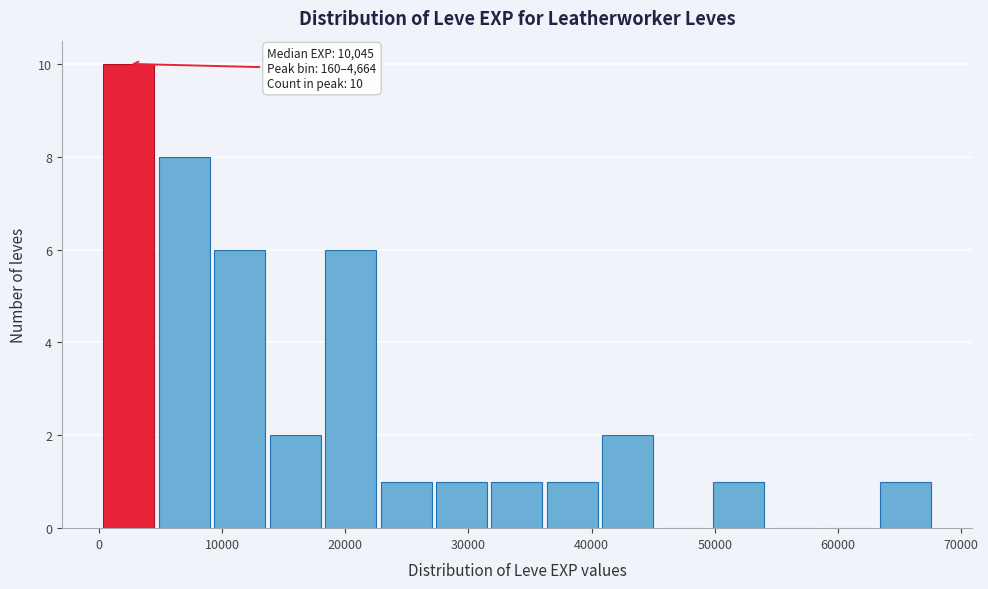

Over which range of the x-axis is the bar tallest?

0 to 5000